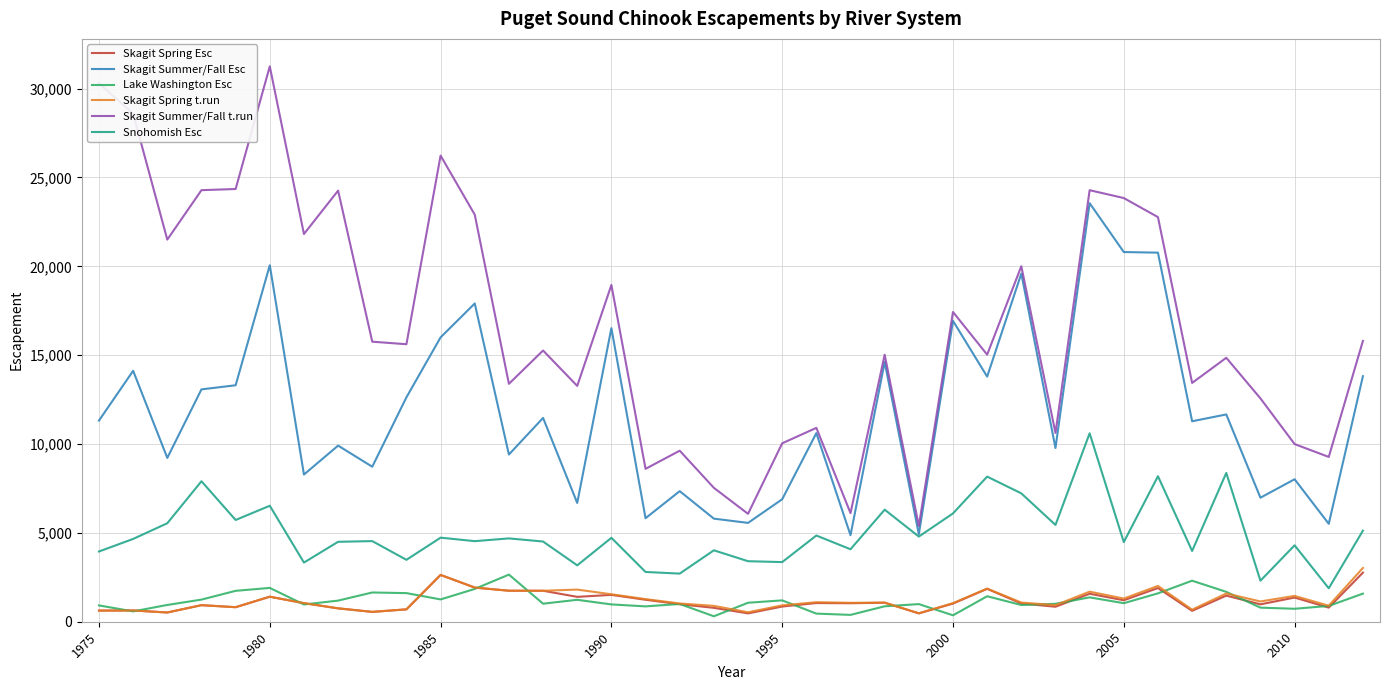

What is the maximum value for Skagit Summer/Fall Esc?

23553